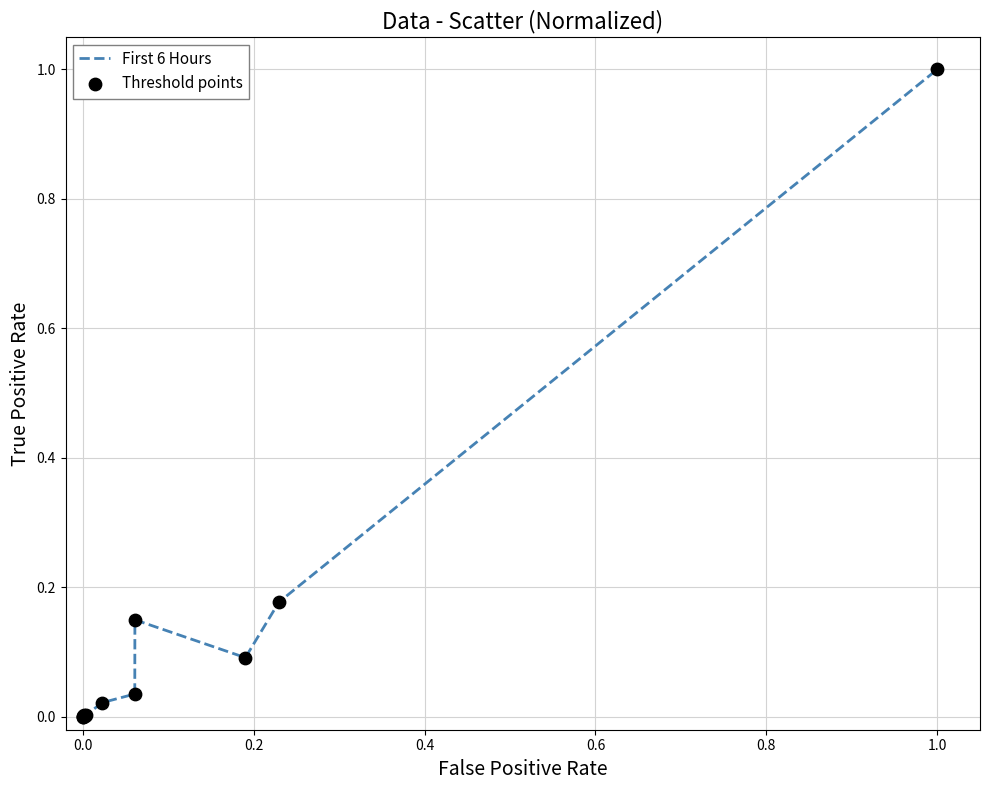

What is the difference between the maximum and minimum values?

1.0